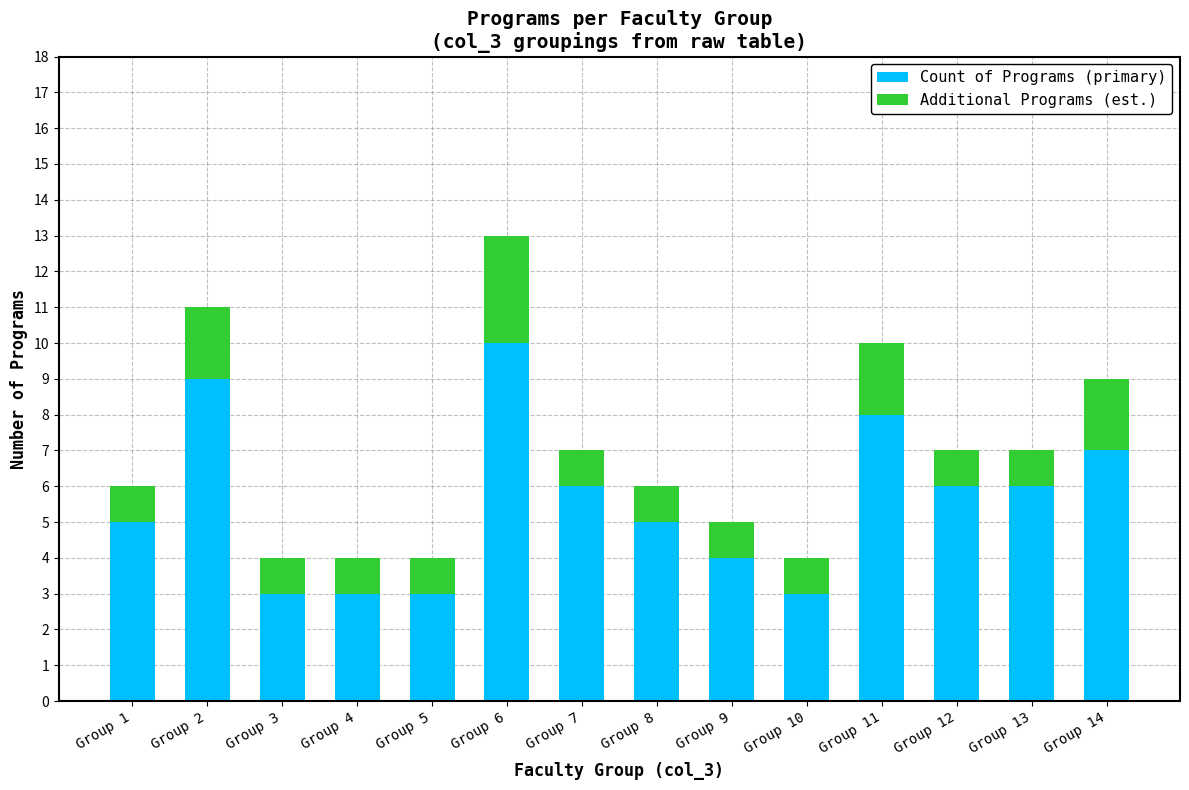

What is the maximum value for Count of Programs (primary)?

10